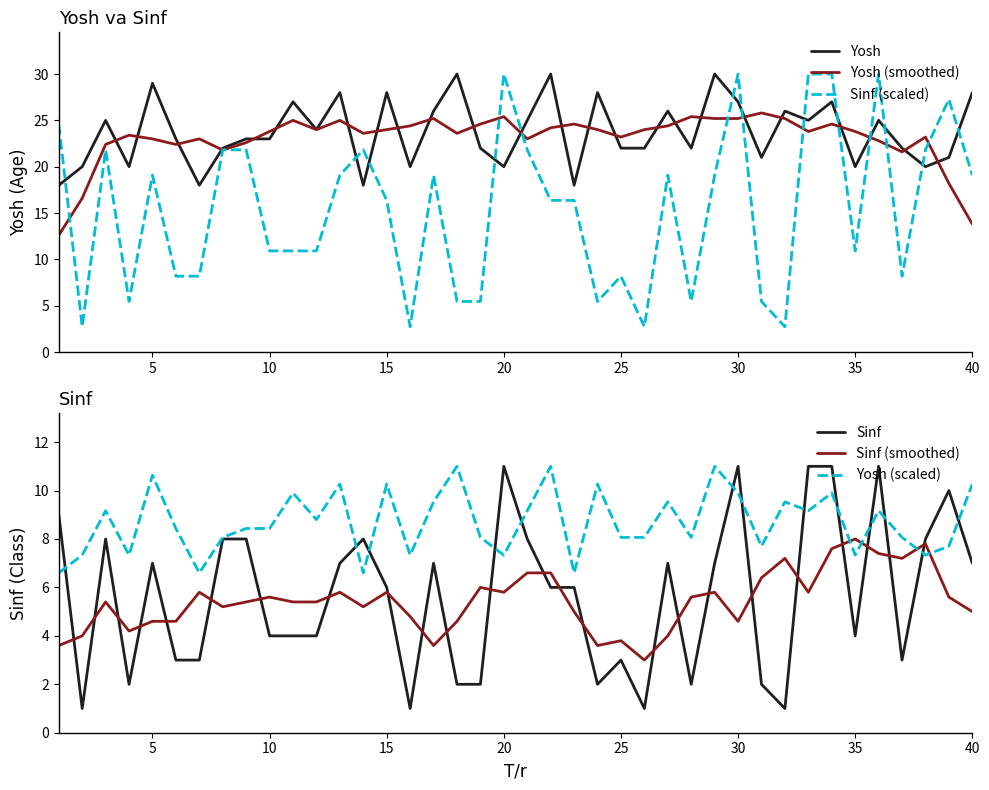

At how many categories does at least one series exceed 4?

40